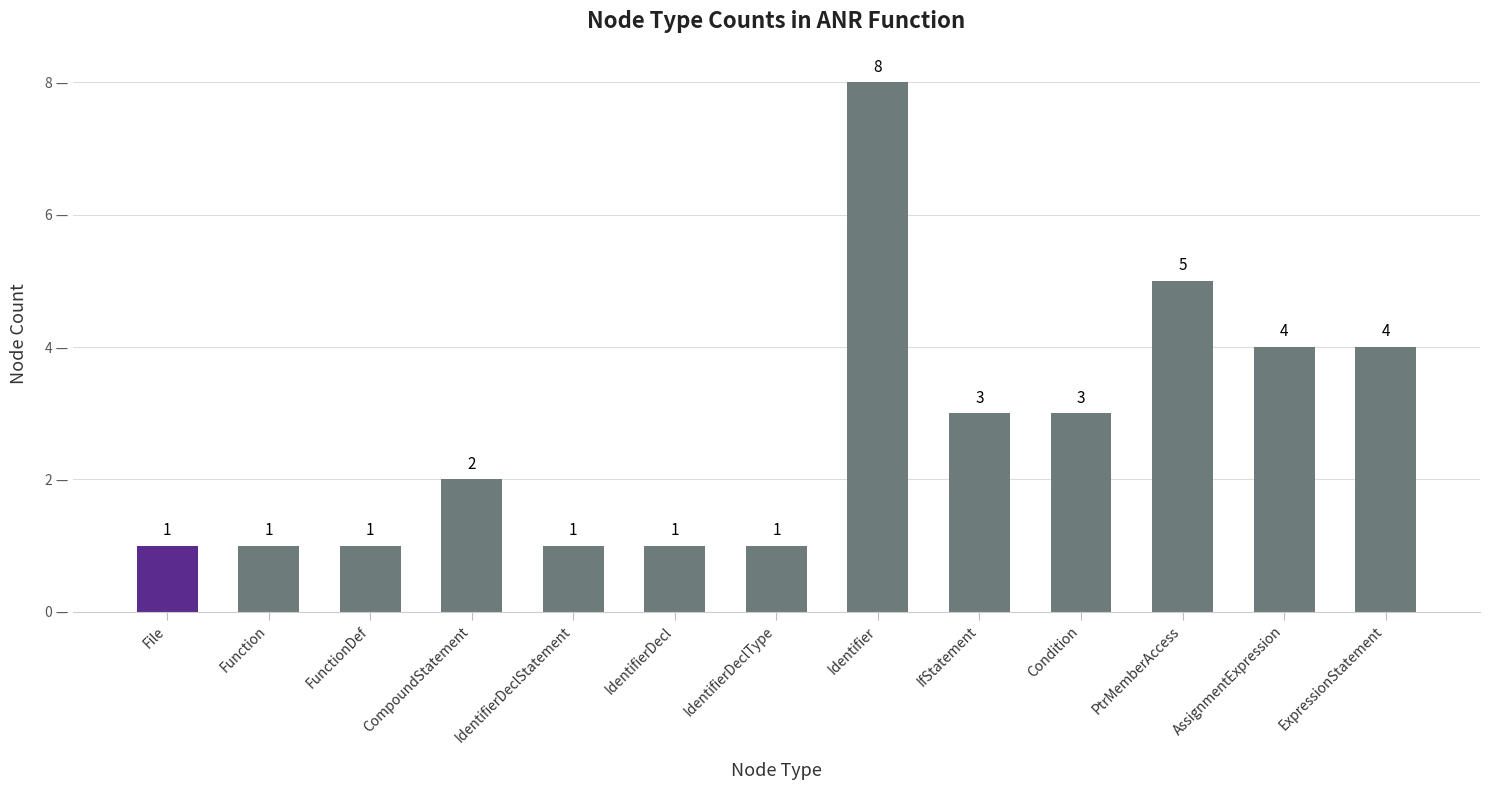

What is the difference between the maximum and minimum values?

7